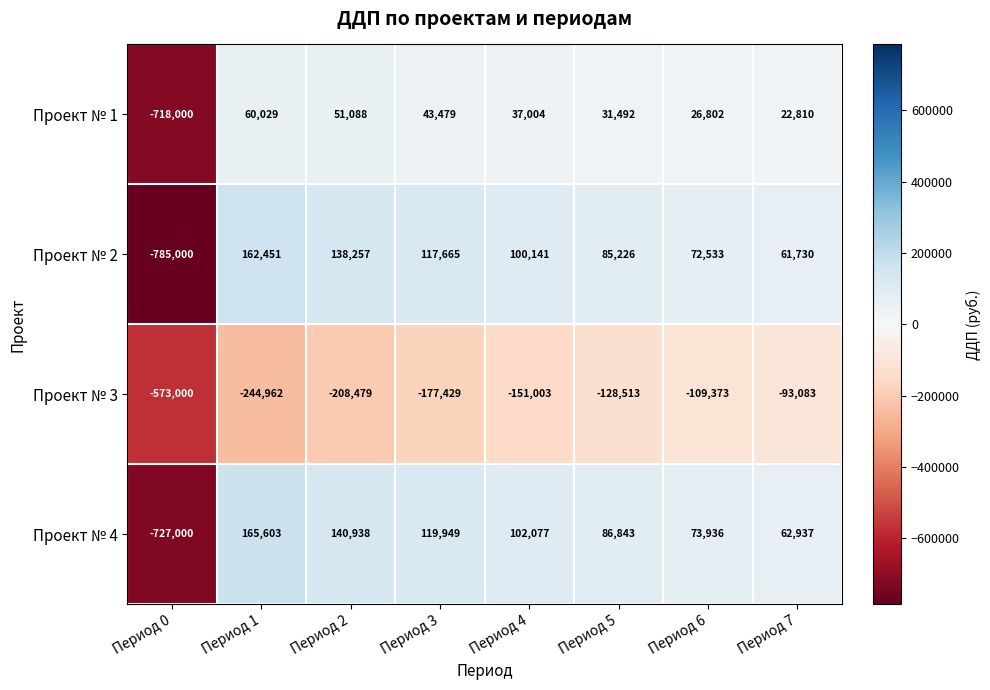

The value of Проект № 3 at Период 5 is -228243. True or false?

False